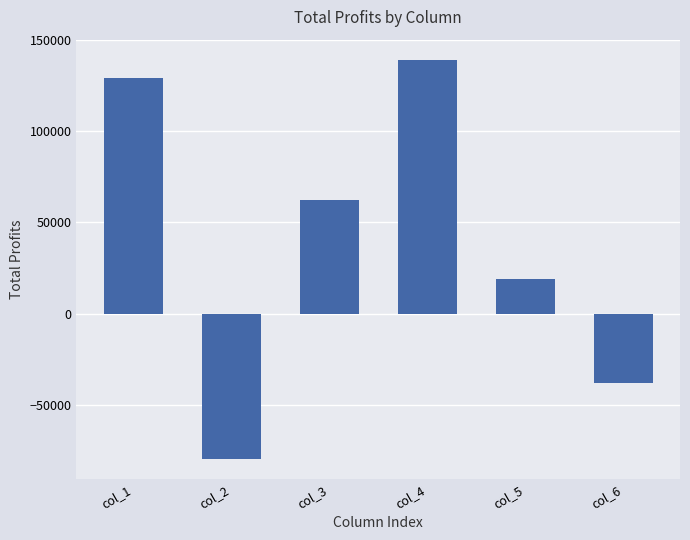

What is the value of the 4th bar from the left?

139118.3